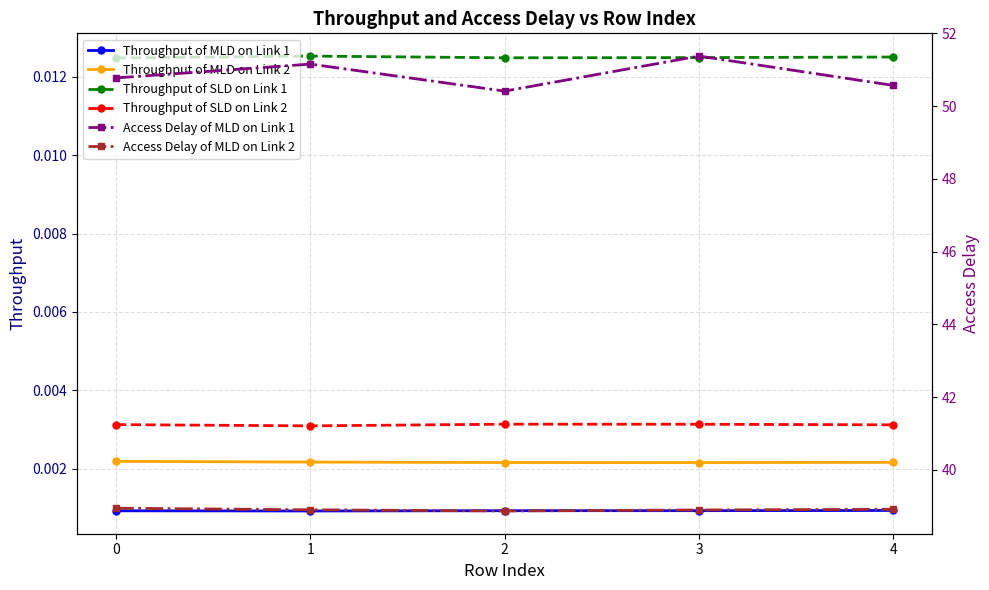

At which label is Access Delay of MLD on Link 2 closest to 38?

2